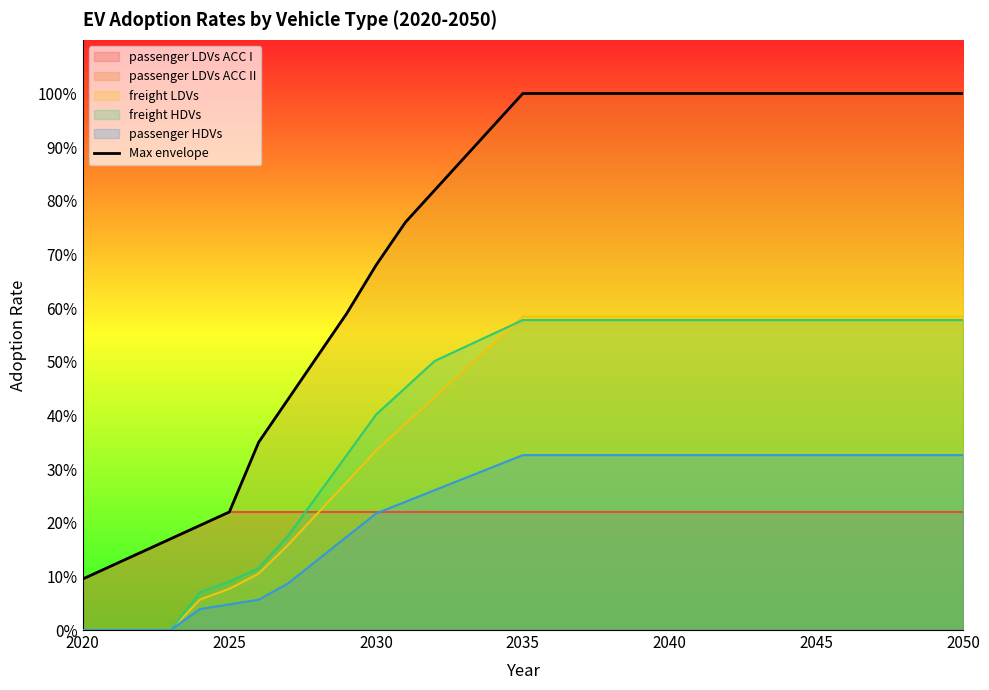

What is the ratio of the value at 11 to the value at 18?

0.8